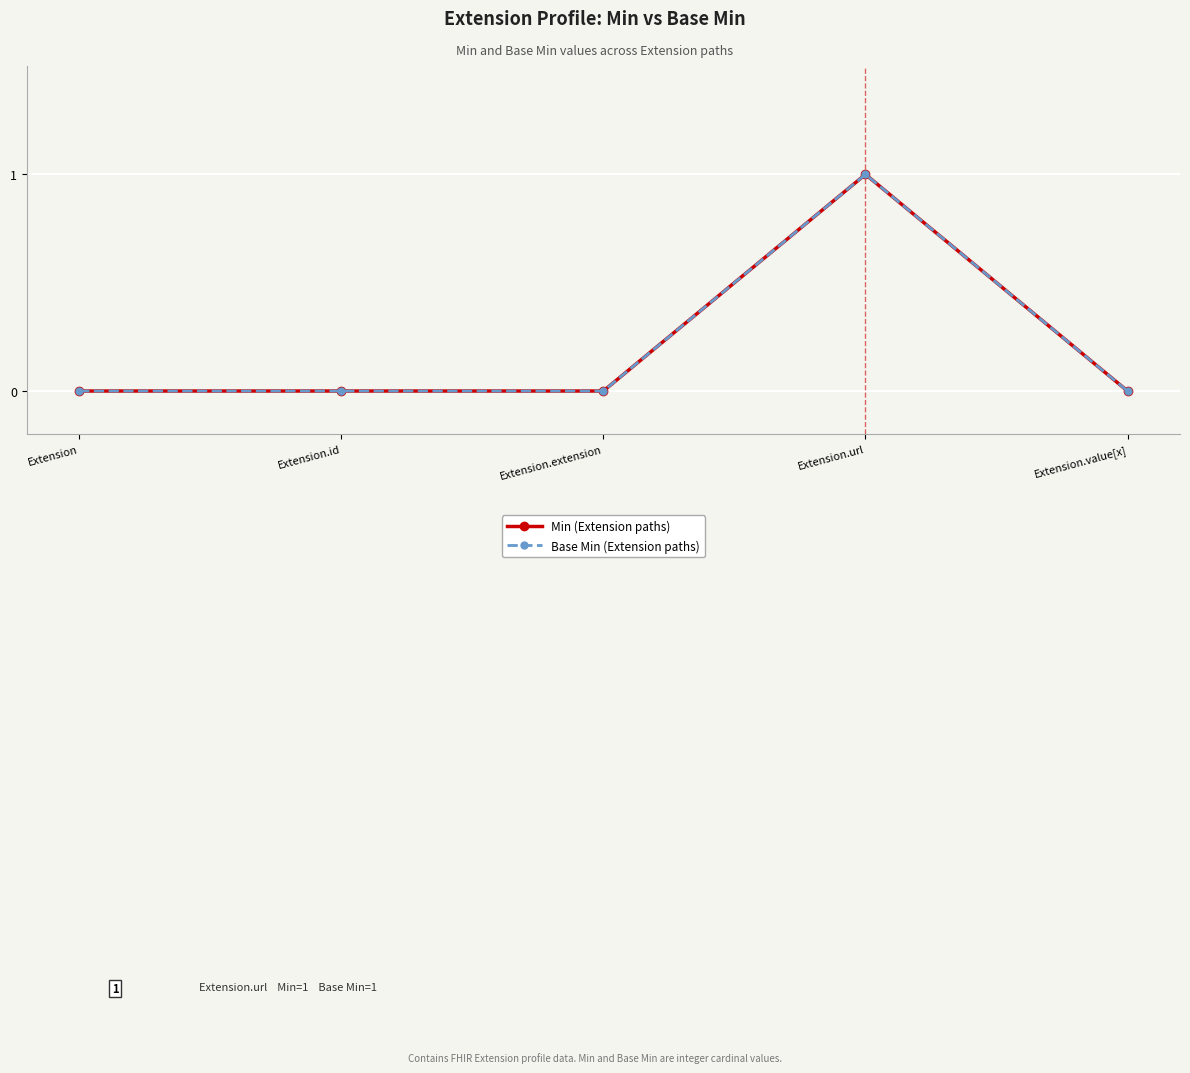

List the labels in order of Min (Extension paths) value, largest first.

Extension.url, Extension, Extension.id, Extension.extension, Extension.value[x]